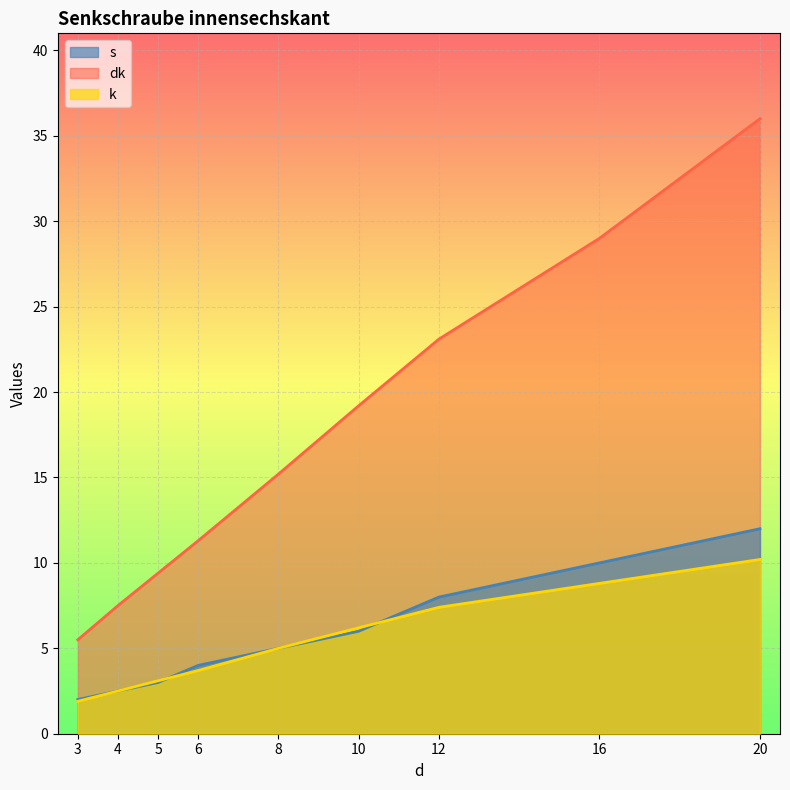

The value of s at 8 is 5.0. True or false?

True